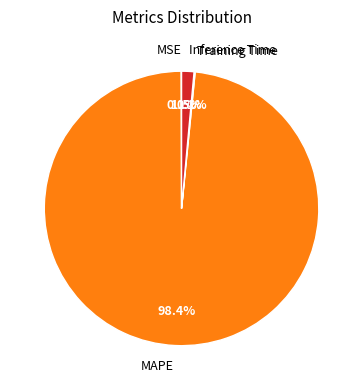

Is there a majority slice in this chart?

Yes